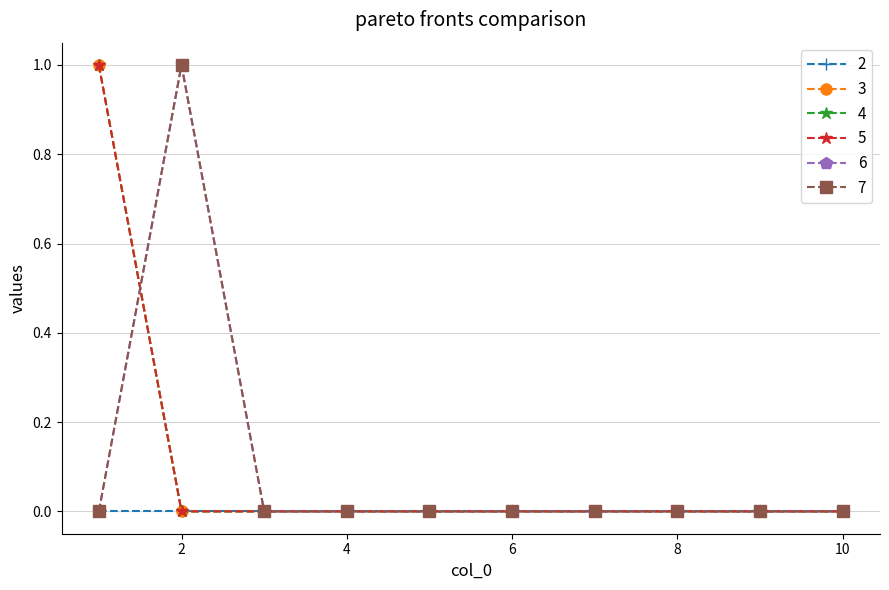

True or false: 6 has more than 0 points higher than both neighbors.

True